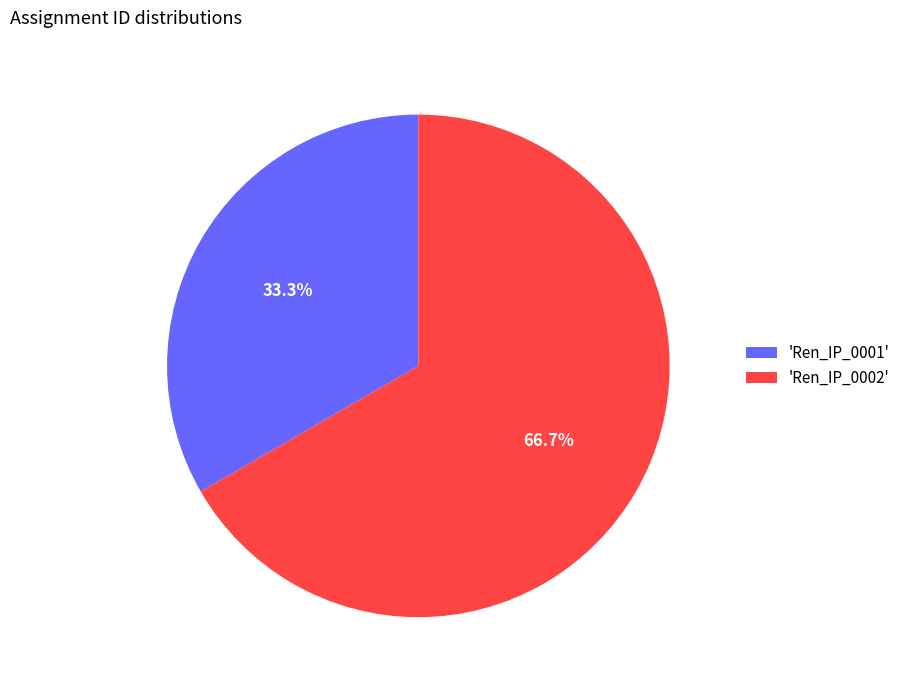

To the nearest percent, what is the difference between the largest and smallest slice percentages?

33%